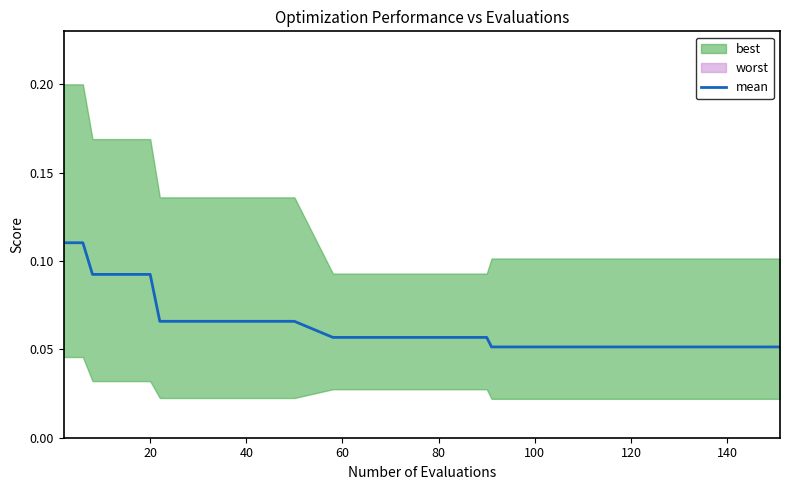

How many lines are shown in the chart?

1